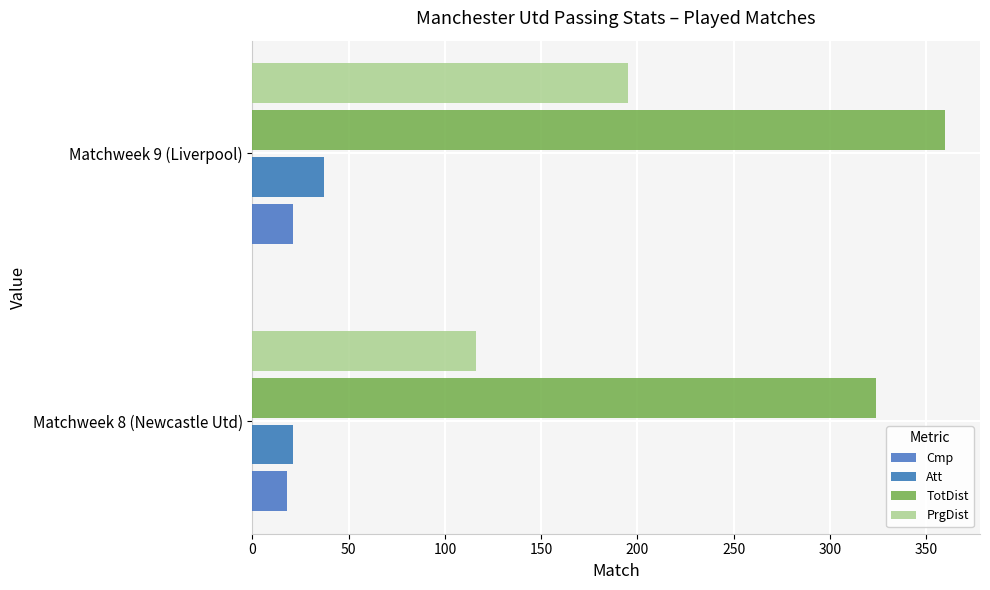

What is the minimum value for Att?

21